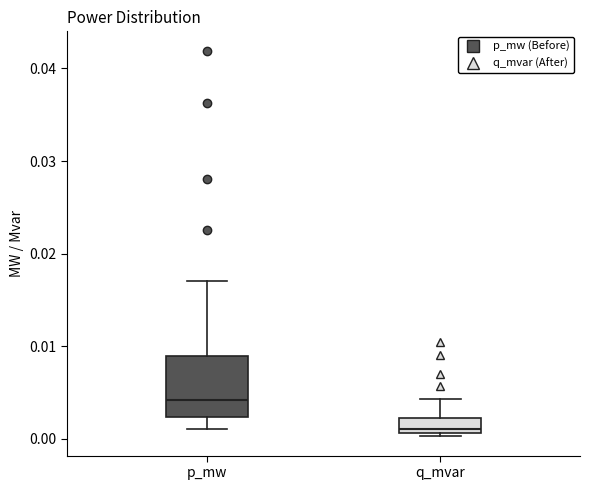

Where is the upper edge of the box for p_mw on the y-axis? The values are not printed on the chart, so give them approximately, as read against the axis.

0.009